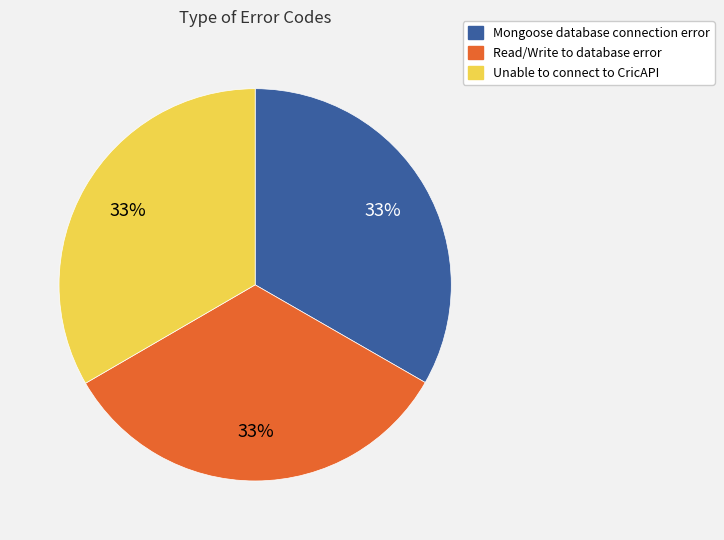

Does Unable to connect to CricAPI represent more than half of the total?

No